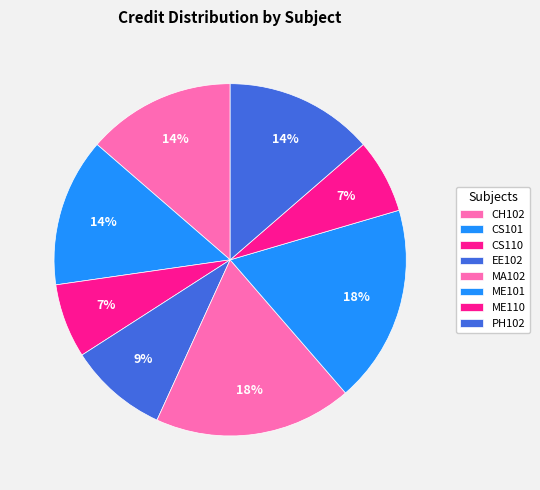

The EE102 slice represents 1% of the pie. True or false?

False